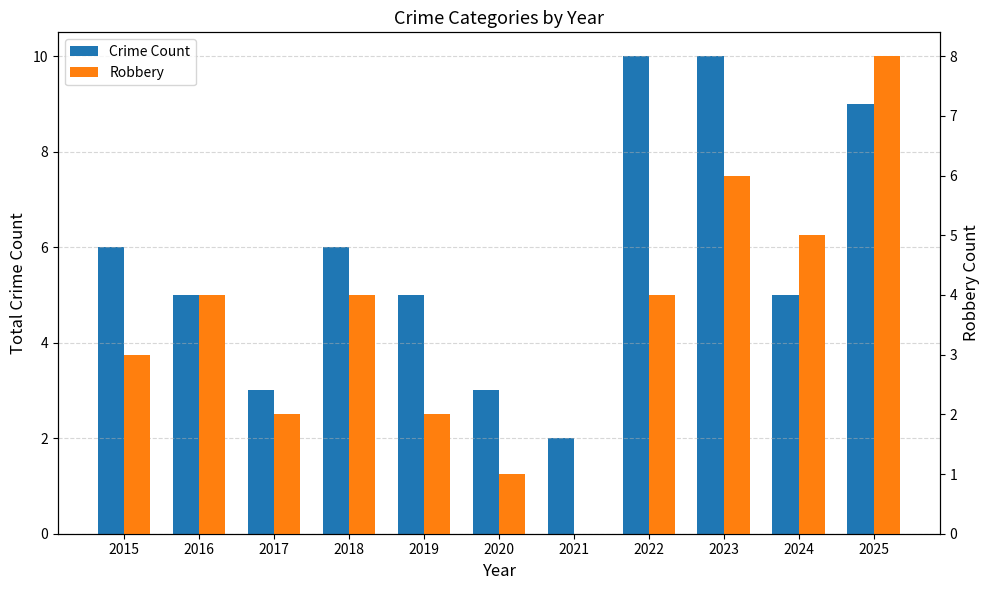

Is the value of Robbery at 2025 greater than the value of Crime Count at 2016?

Yes